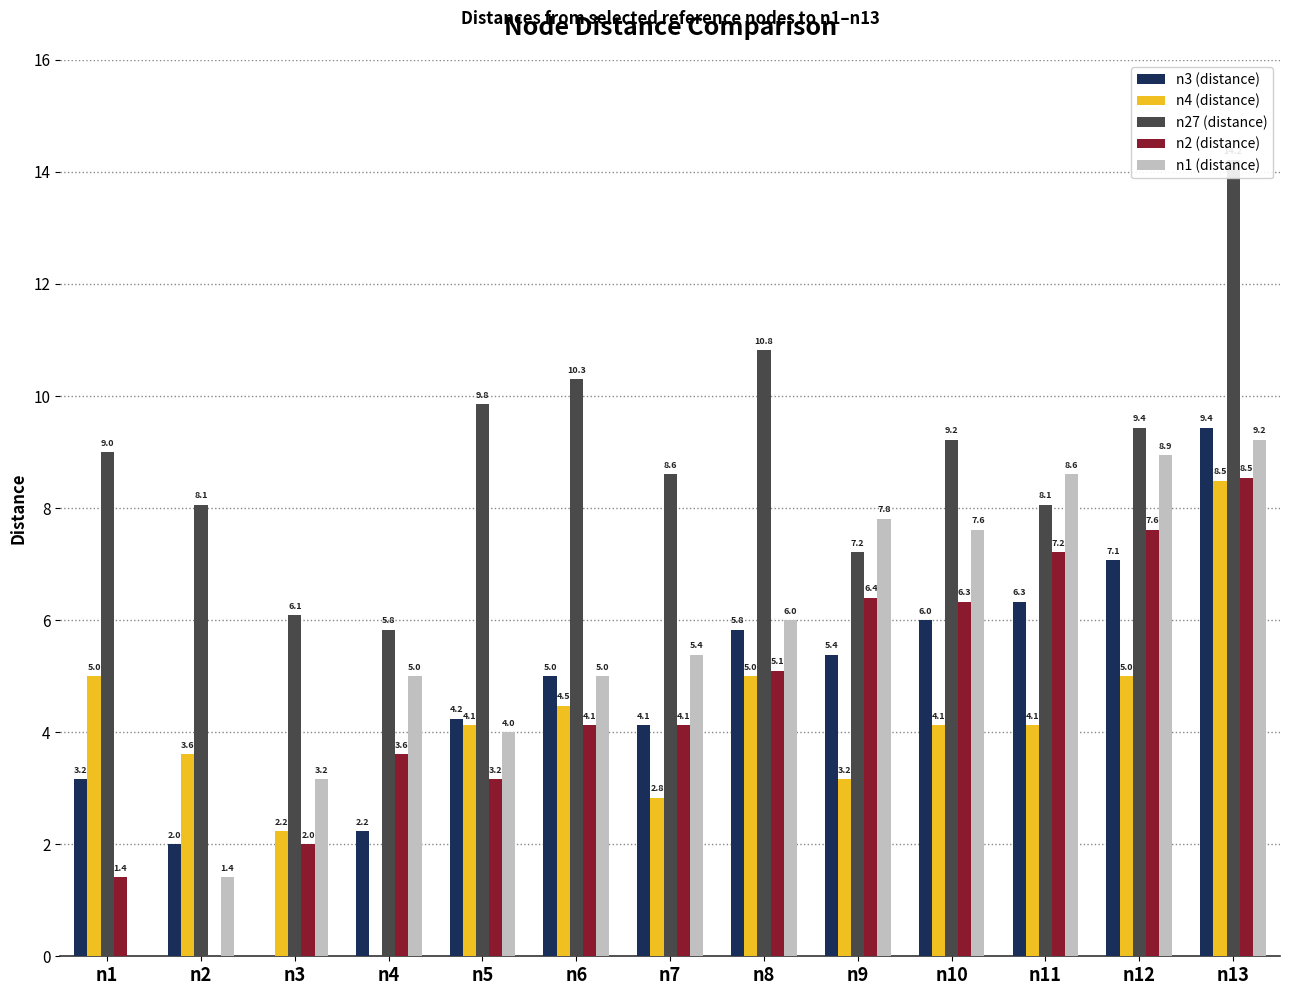

What value does the n4 (distance) series have at n13?

8.5